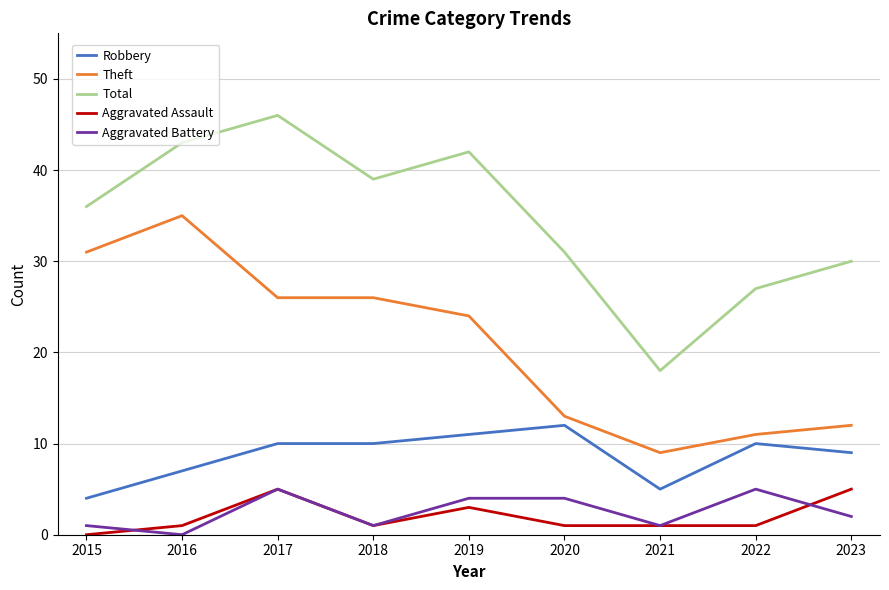

True or false: Theft has a value of 11 at 2022.

True